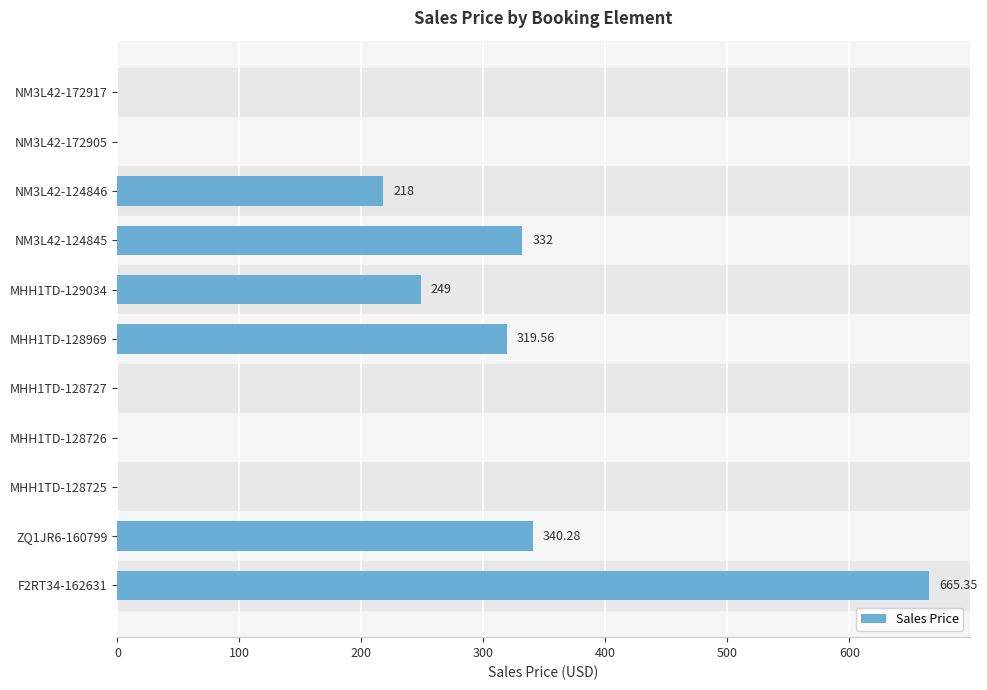

Which label corresponds to the largest value in the chart?

F2RT34-162631